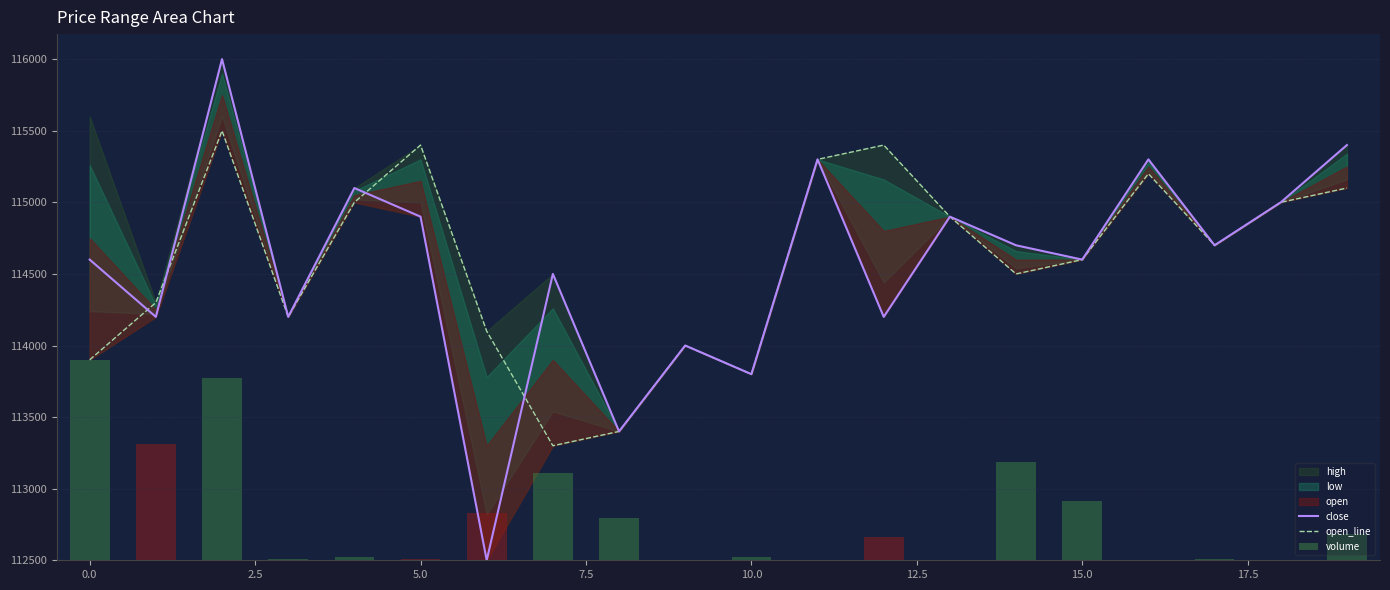

What is the difference between the maximum and minimum values in the close series?

3500